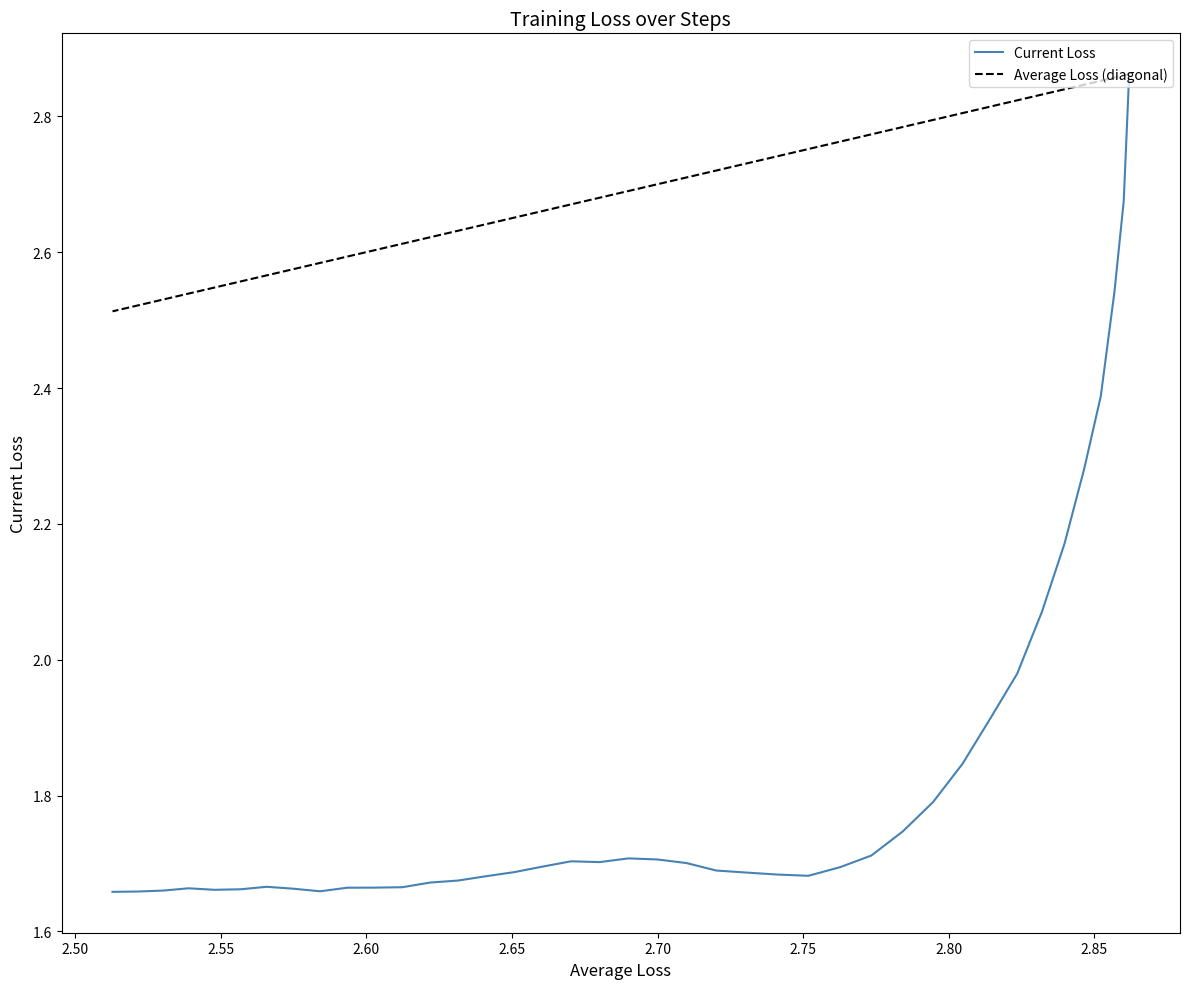

How many categories are shown in the chart?

40